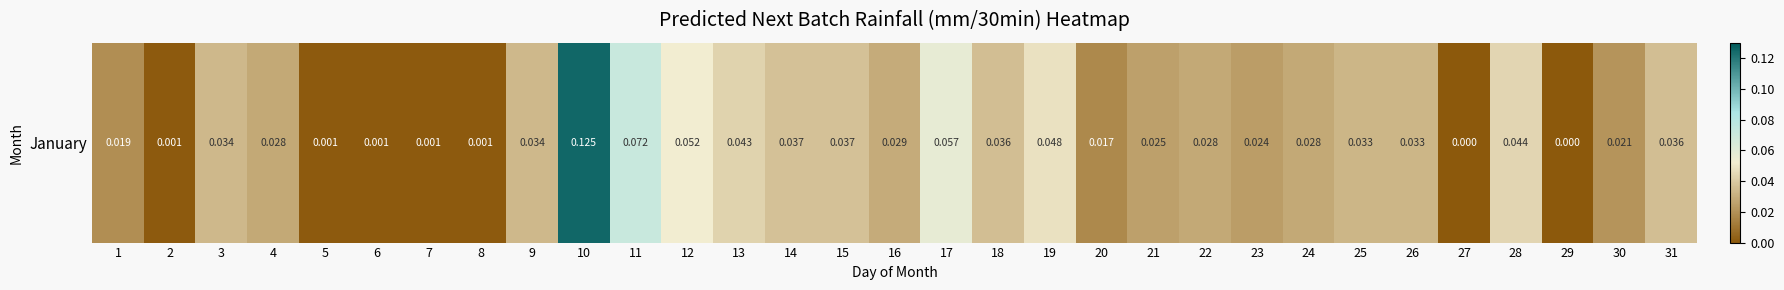

List the labels in order of value, smallest first.

27, 29, 2, 5, 6, 7, 8, 20, 1, 30, 23, 21, 4, 22, 24, 16, 25, 26, 3, 9, 18, 31, 14, 15, 13, 28, 19, 12, 17, 11, 10